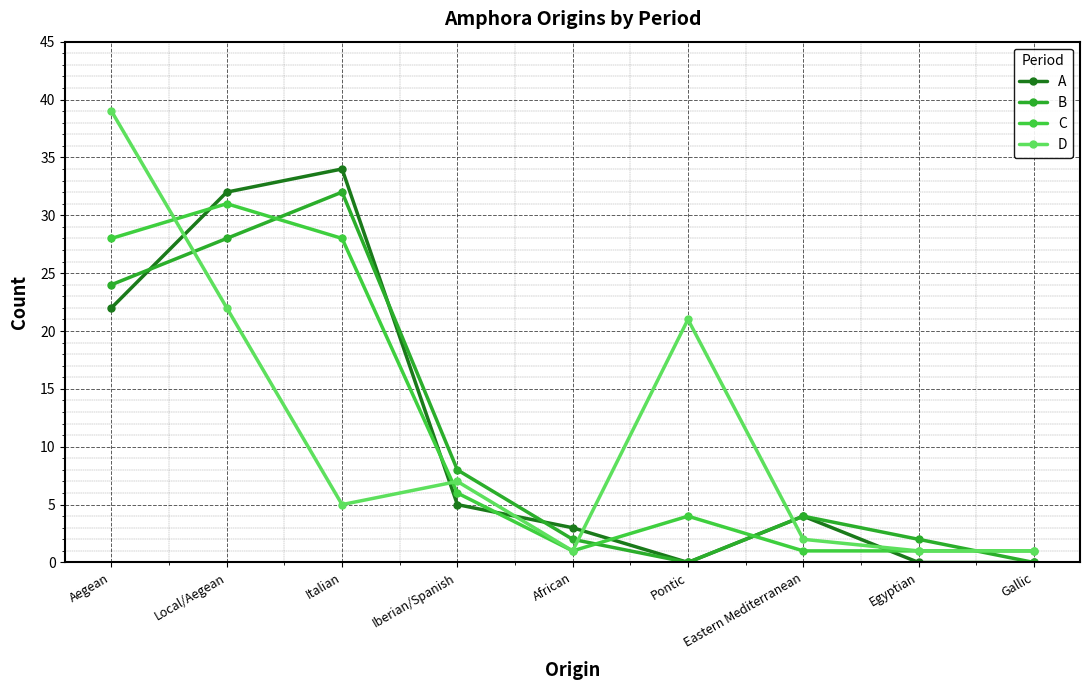

Read the D value at Pontic, to the nearest 10.

20